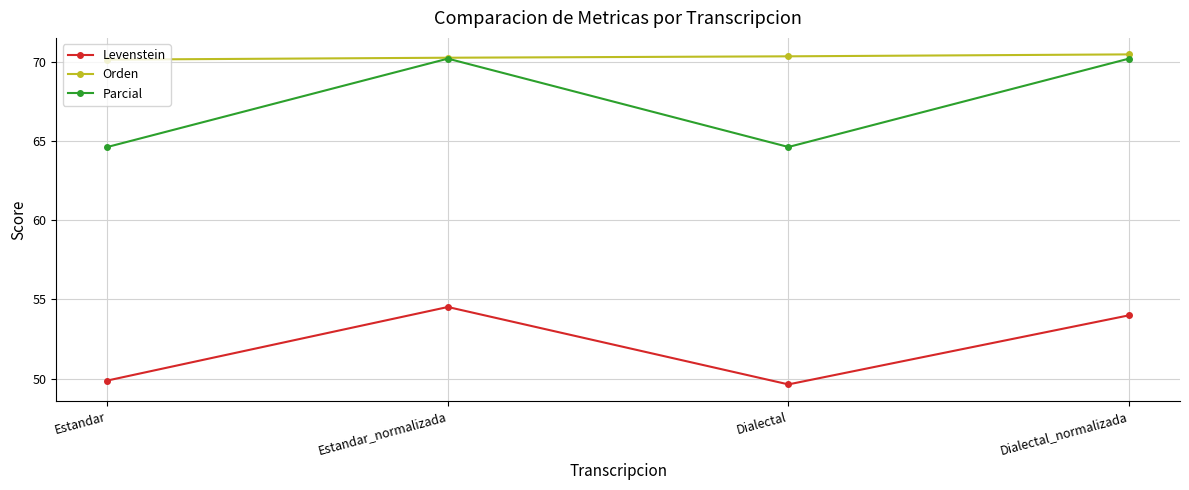

How many values in the Levenstein series are below 53?

2